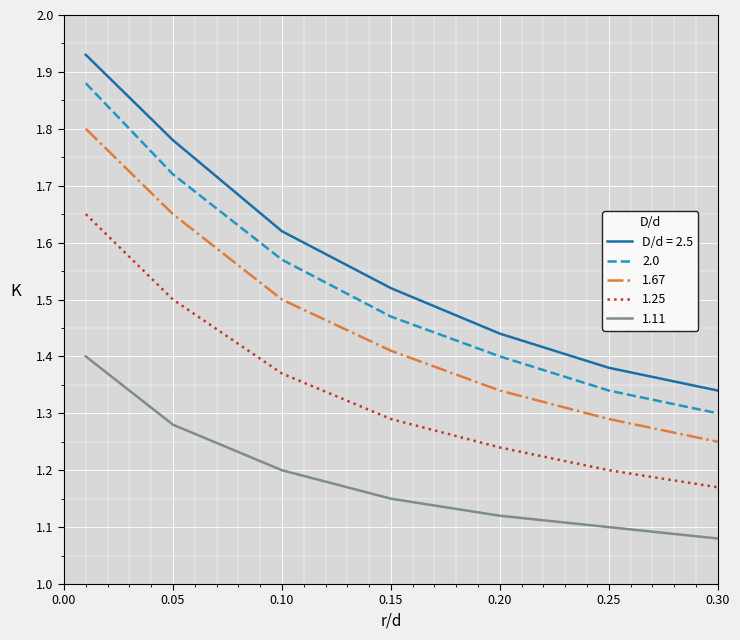

What is the sum of all 1.11 values?

8.3